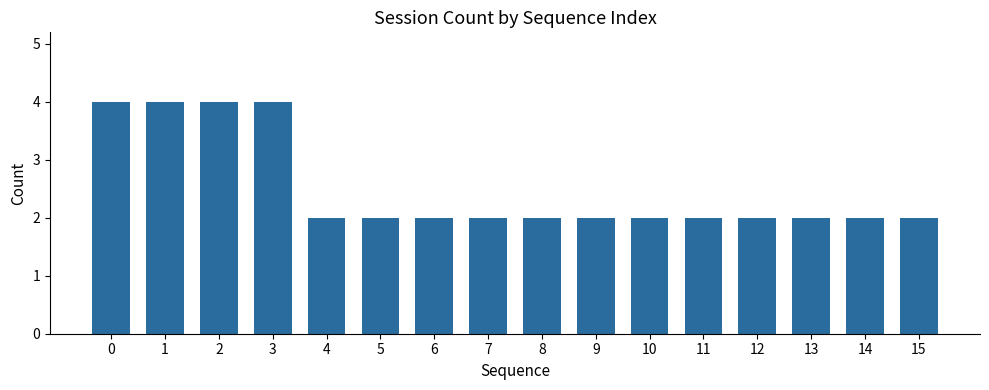

Reading left to right, list all the values displayed in this chart.

0=4	1=4	2=4	3=4	4=2	5=2	6=2	7=2	8=2	9=2	10=2	11=2	12=2	13=2	14=2	15=2